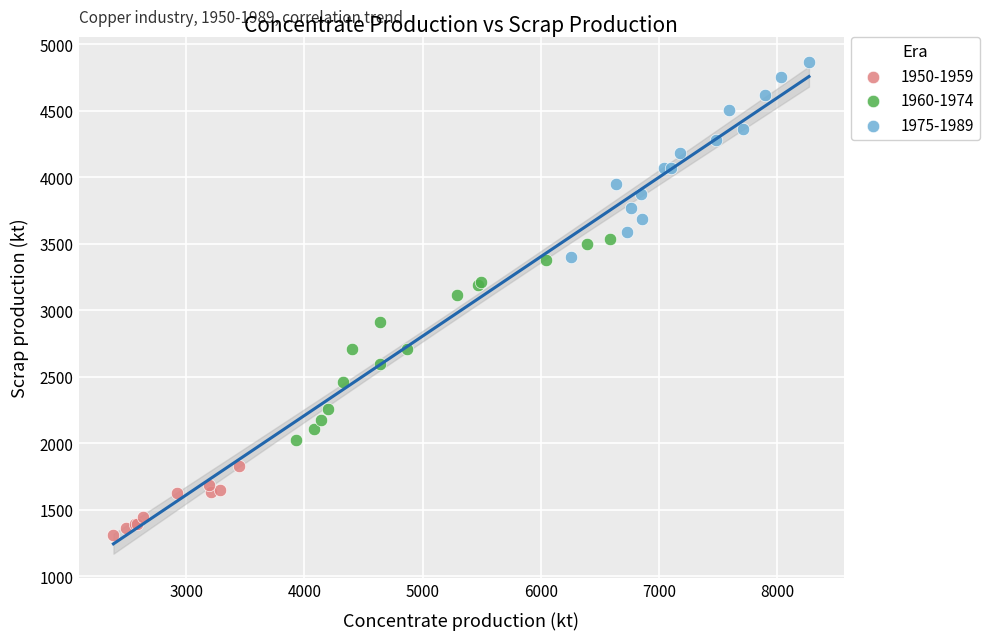

Which series has the largest Y range (max minus min)?

1960-1974